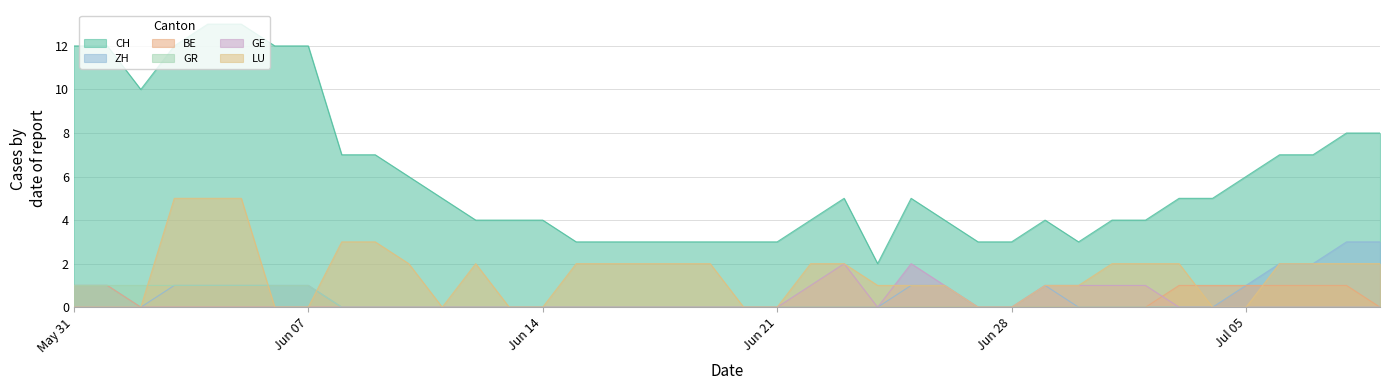

Where does the CH series first go above 5?

May 31